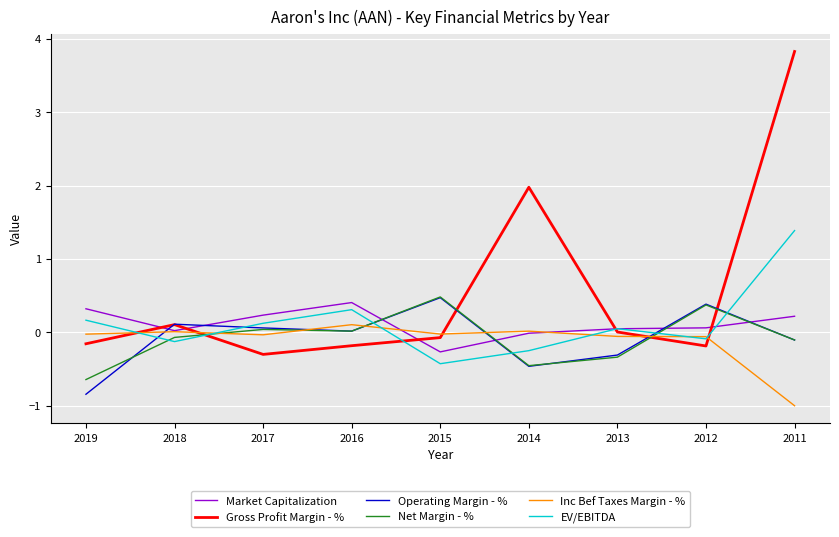

The Gross Profit Margin - % series shows -0.2 at 2019. True or false?

True